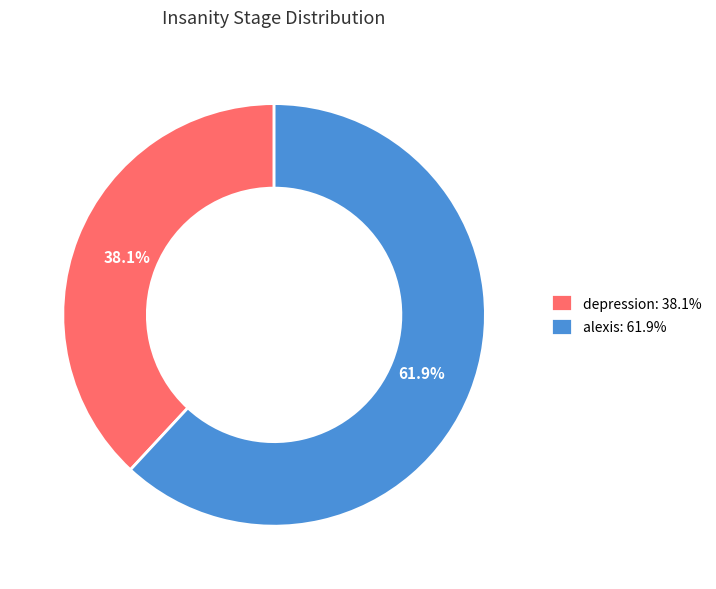

How many slices are in this pie chart?

2